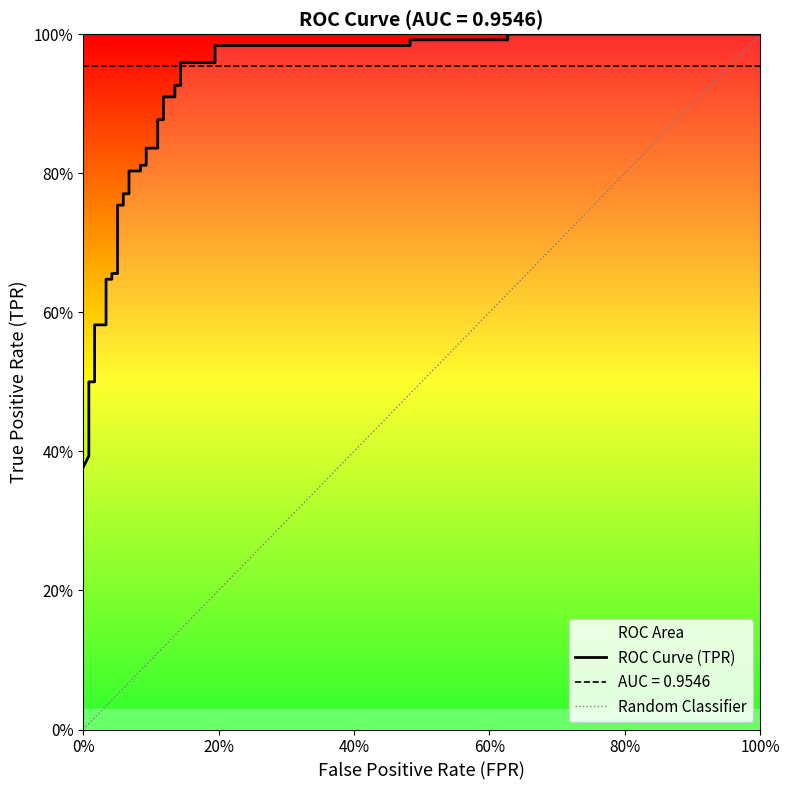

True or false: there are more than 1 points higher than both neighbors.

False